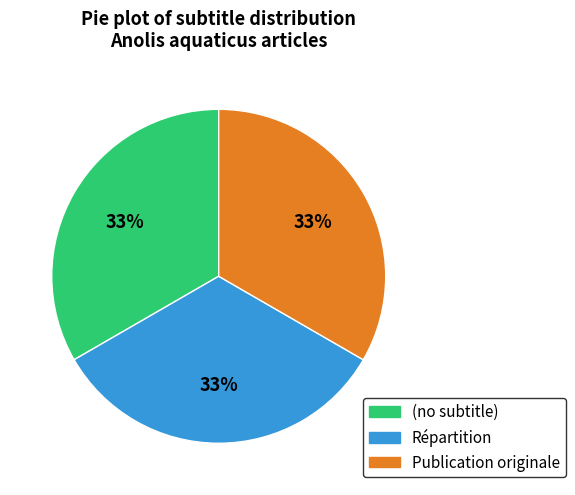

What is the ratio of the value at Répartition to the value at (no subtitle)?

1.0